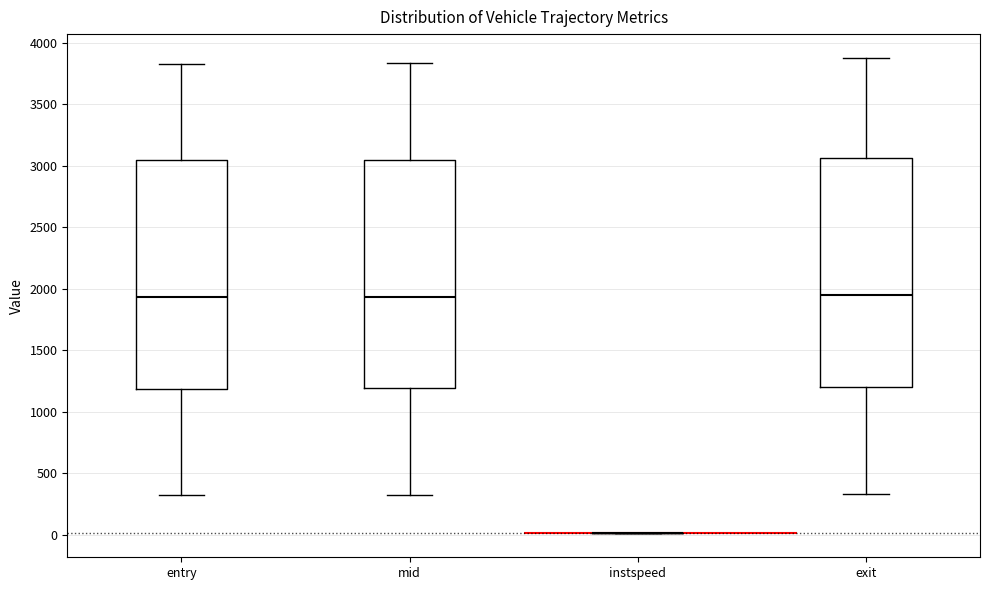

Reading left to right, read every box against the y-axis: the position of its median line, the range the box covers, and the ends of its whiskers. The values are not printed on the chart, so give them approximately, as read against the axis.

entry: median 1950, box 1200 to 3050, whiskers 300 to 3850
mid: median 1950, box 1200 to 3050, whiskers 300 to 3850
instspeed: box collapsed to a line at 0, whiskers 0 to 0
exit: median 1950, box 1200 to 3050, whiskers 350 to 3900